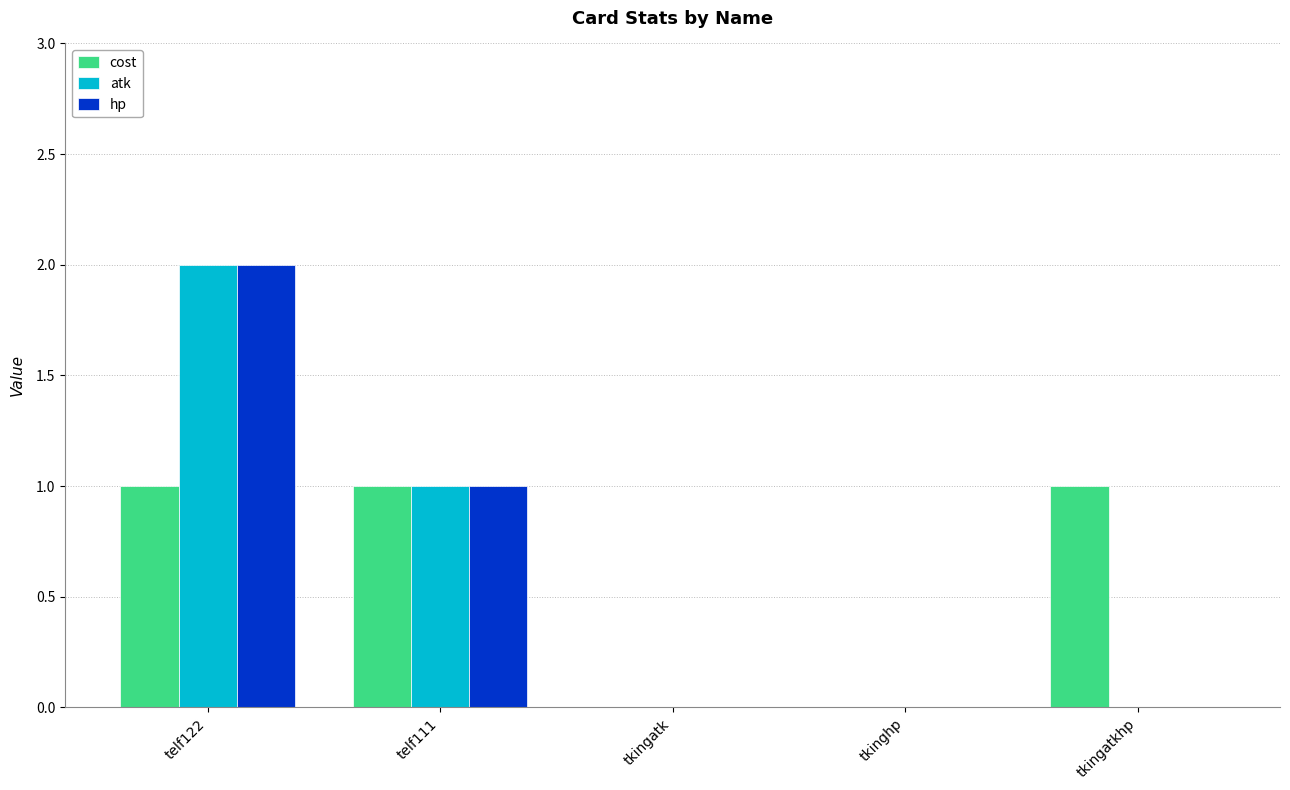

Is it true that atk equals 0 at tkinghp?

True